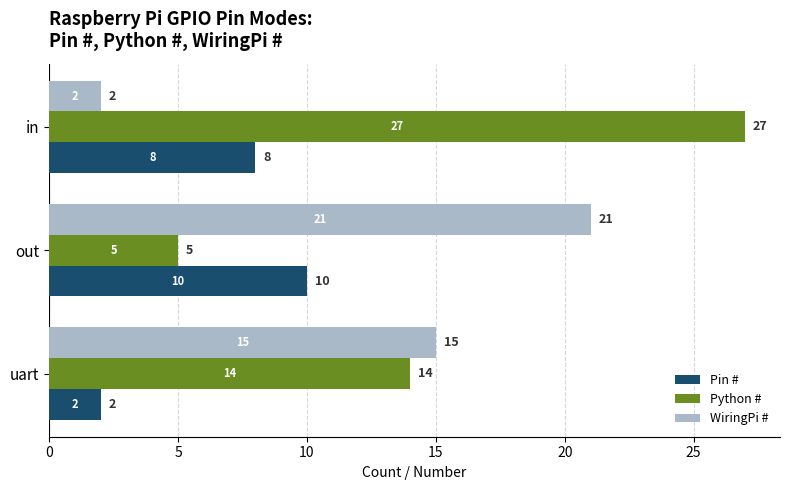

Rank the series by their maximum value, from lowest to highest.

Pin #, WiringPi #, Python #